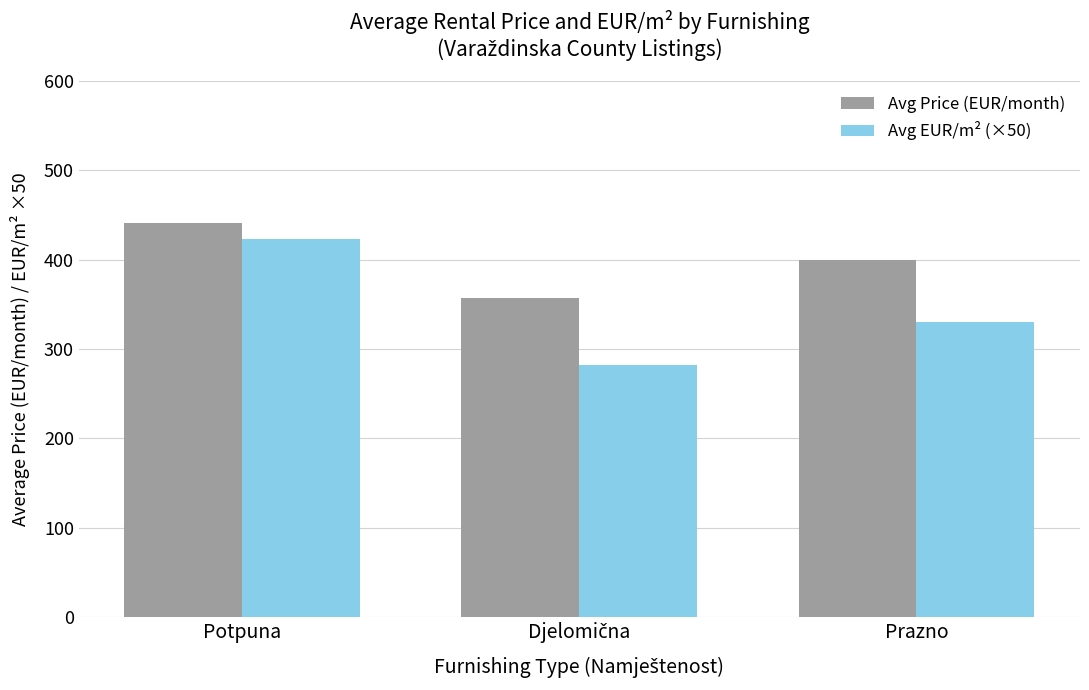

List the series in order of their overall mean, highest first.

Avg Price (EUR/month), Avg EUR/m² (×50)